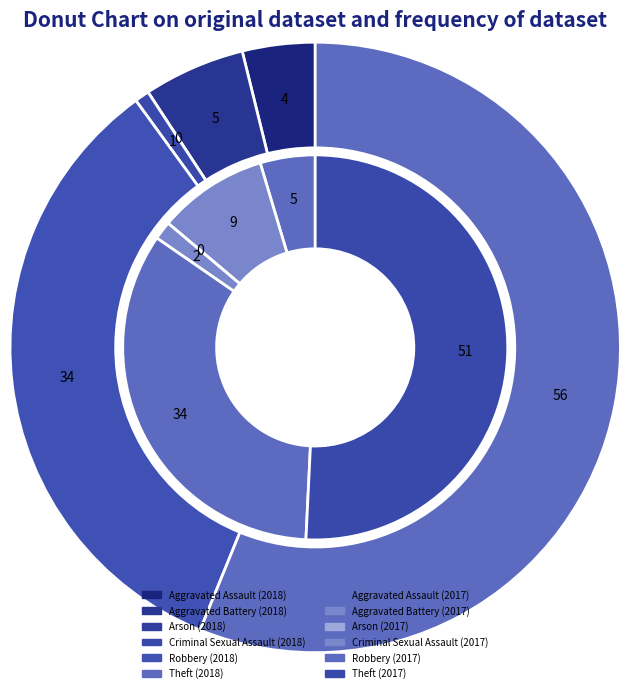

To the nearest percent, what percentage of the pie is Aggravated Assault?

4%